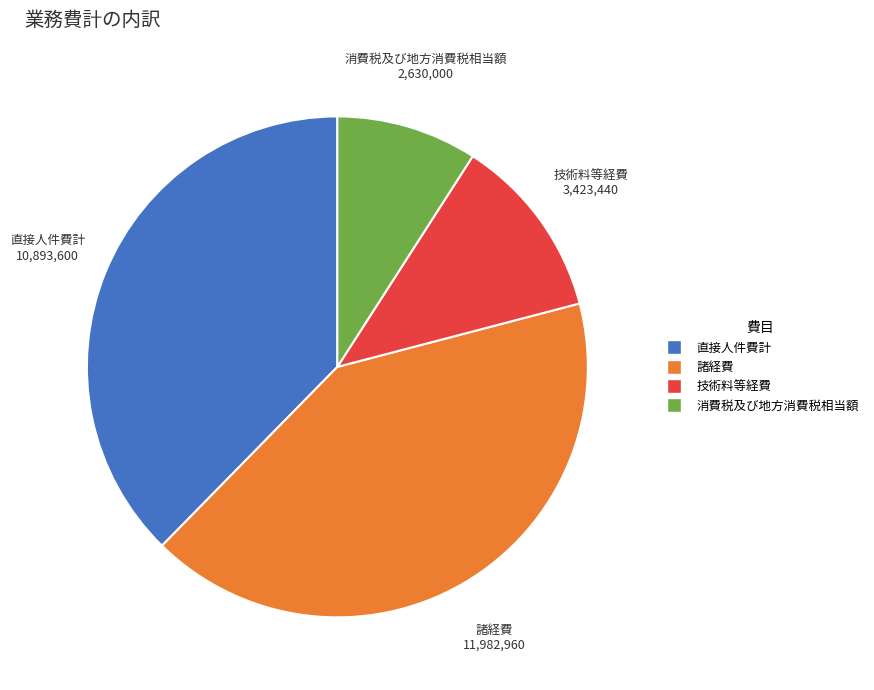

Combined, do 消費税及び地方消費税相当額 and 技術料等経費 account for over 50%?

No